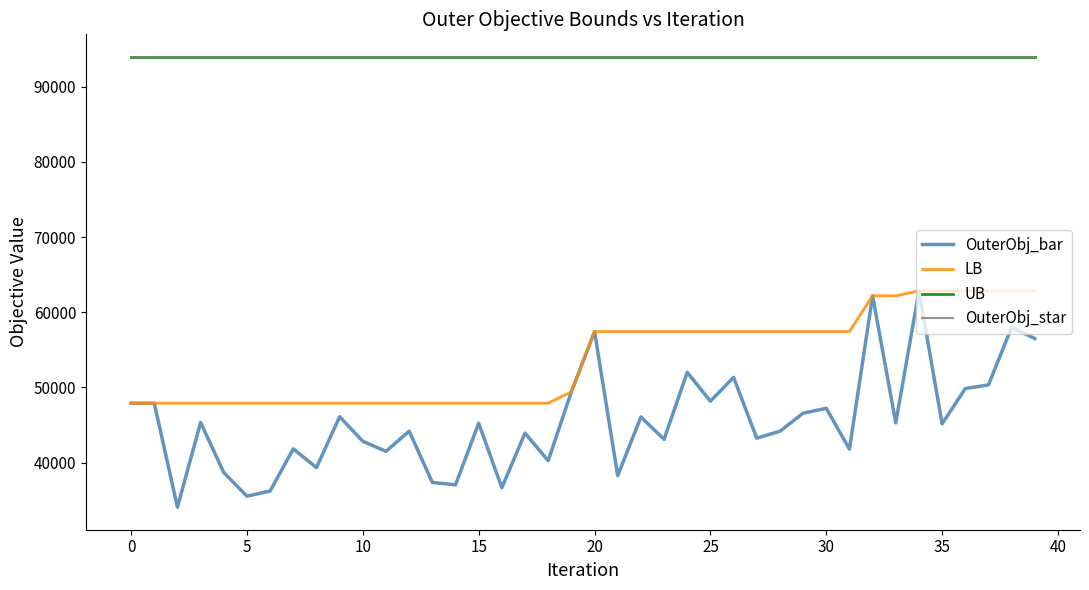

Which series has the largest total across all categories?

UB